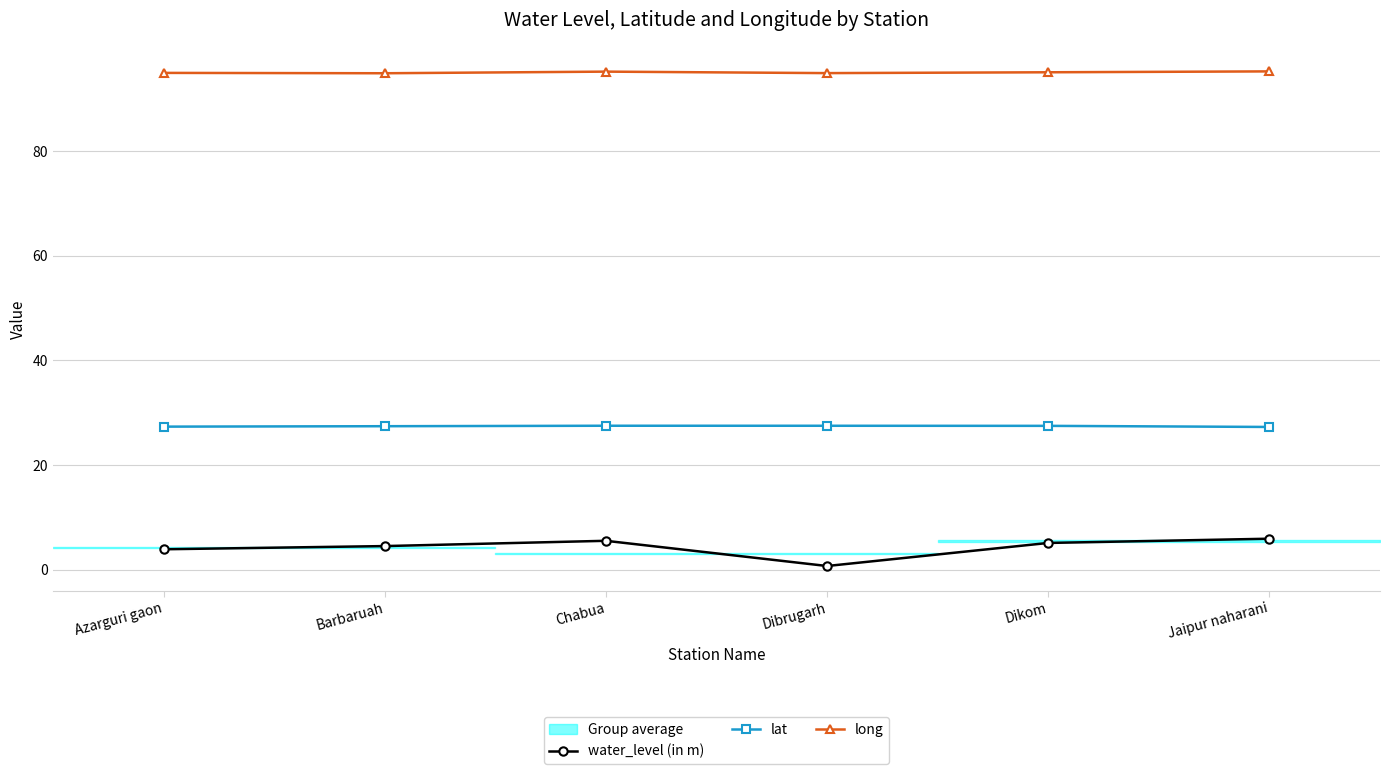

How many interior local peaks does the lat series have?

1